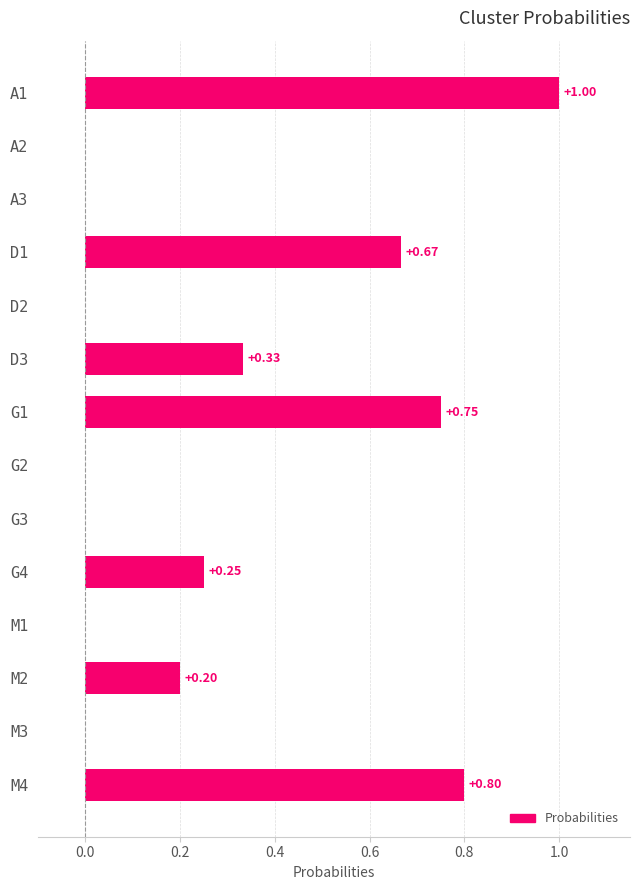

What is the sum of all values?

4.0